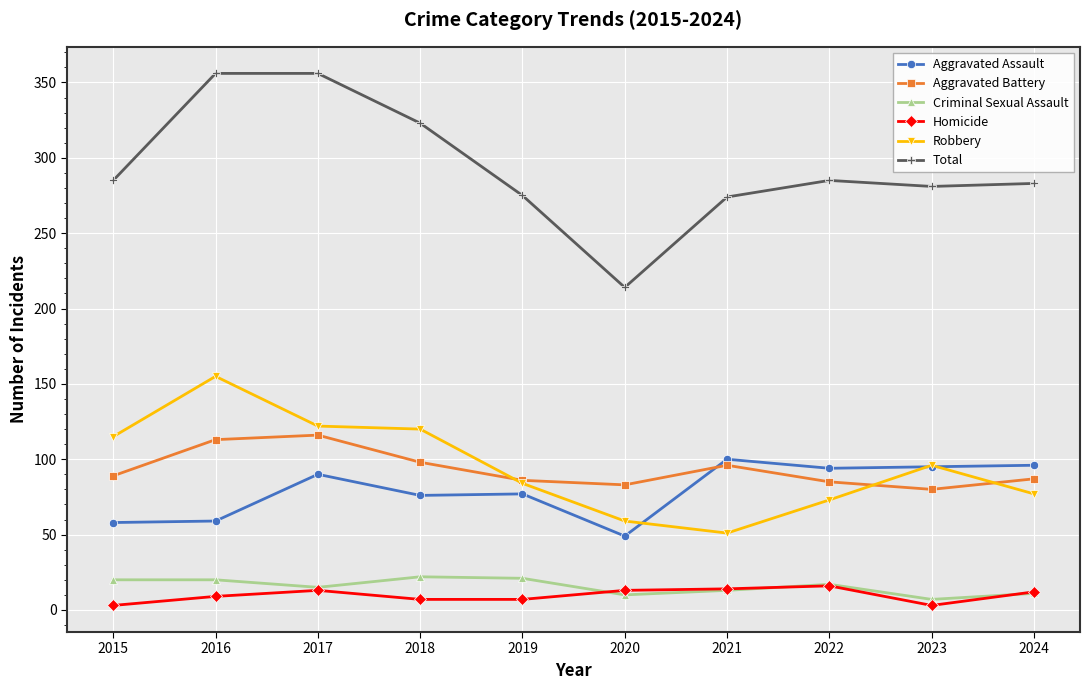

What value does the Aggravated Assault series have at 2017, to the nearest 10?

90